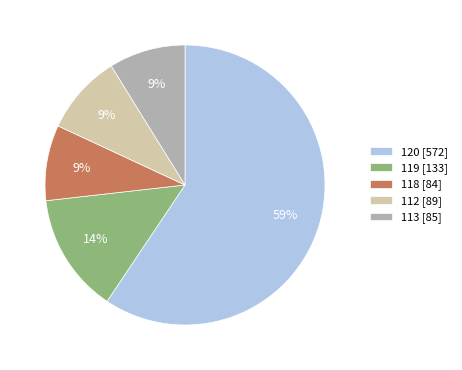

To the nearest percent, what is the average slice percentage?

20%